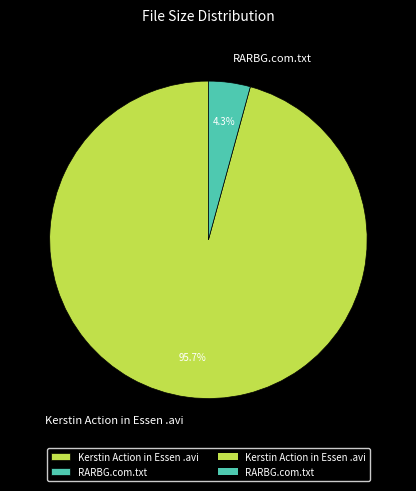

To the nearest percent, what is the difference between the largest and smallest slice percentages?

91%